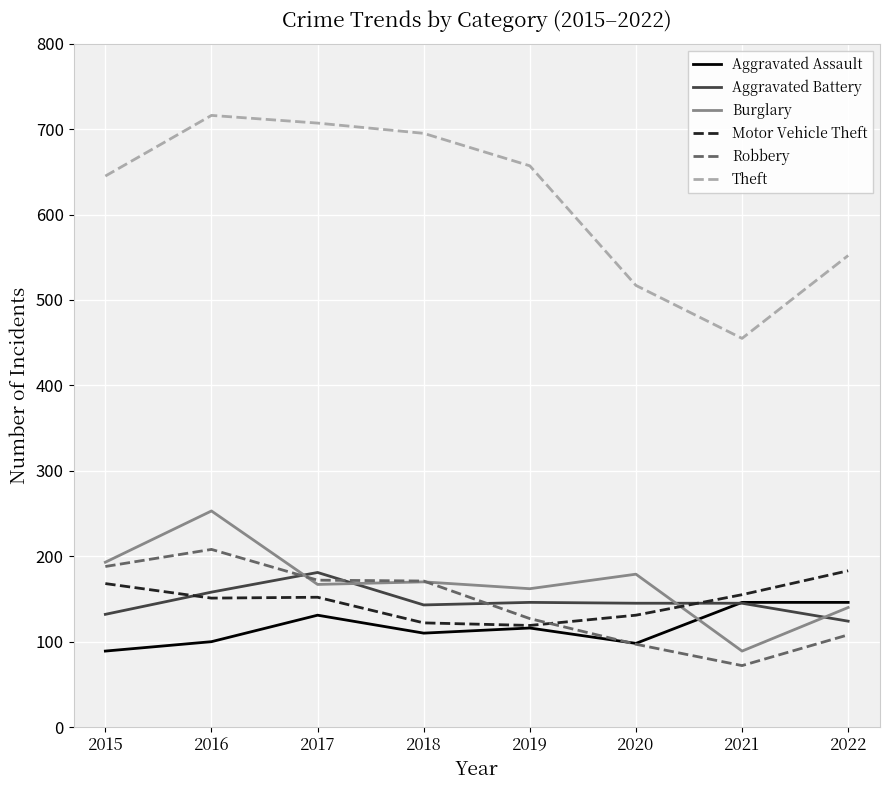

What is the average value of the Aggravated Assault series?

117